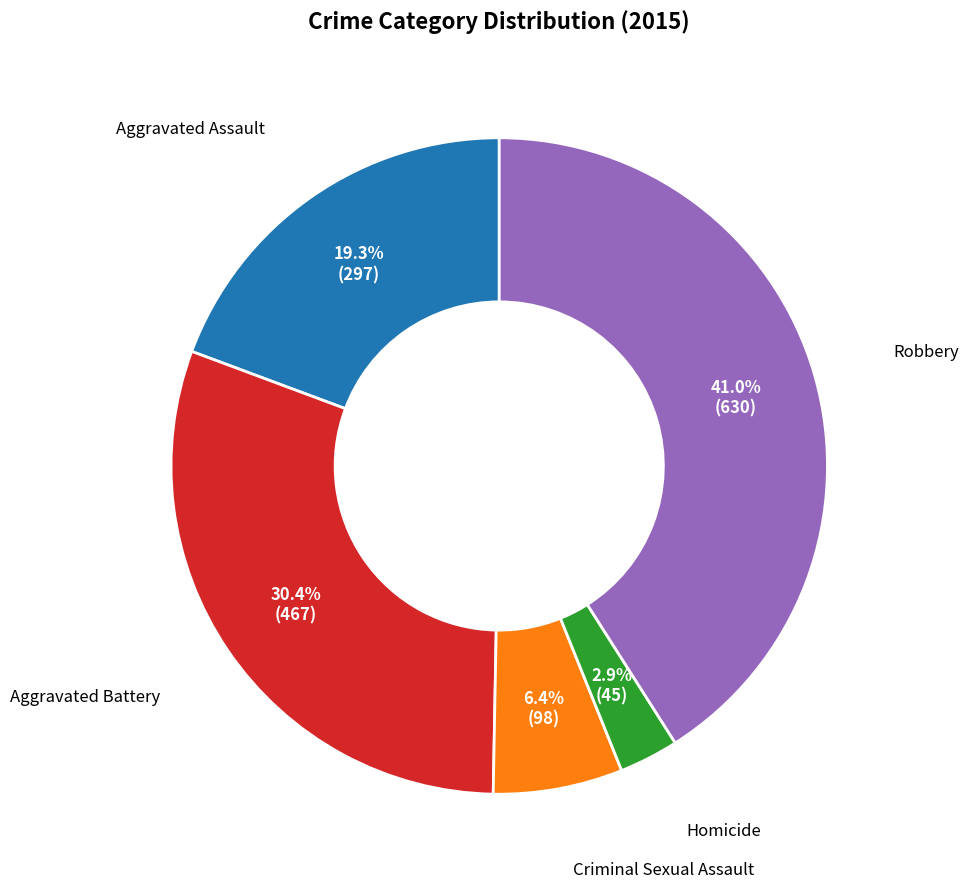

Which has a higher value, Criminal Sexual Assault or Homicide?

Criminal Sexual Assault